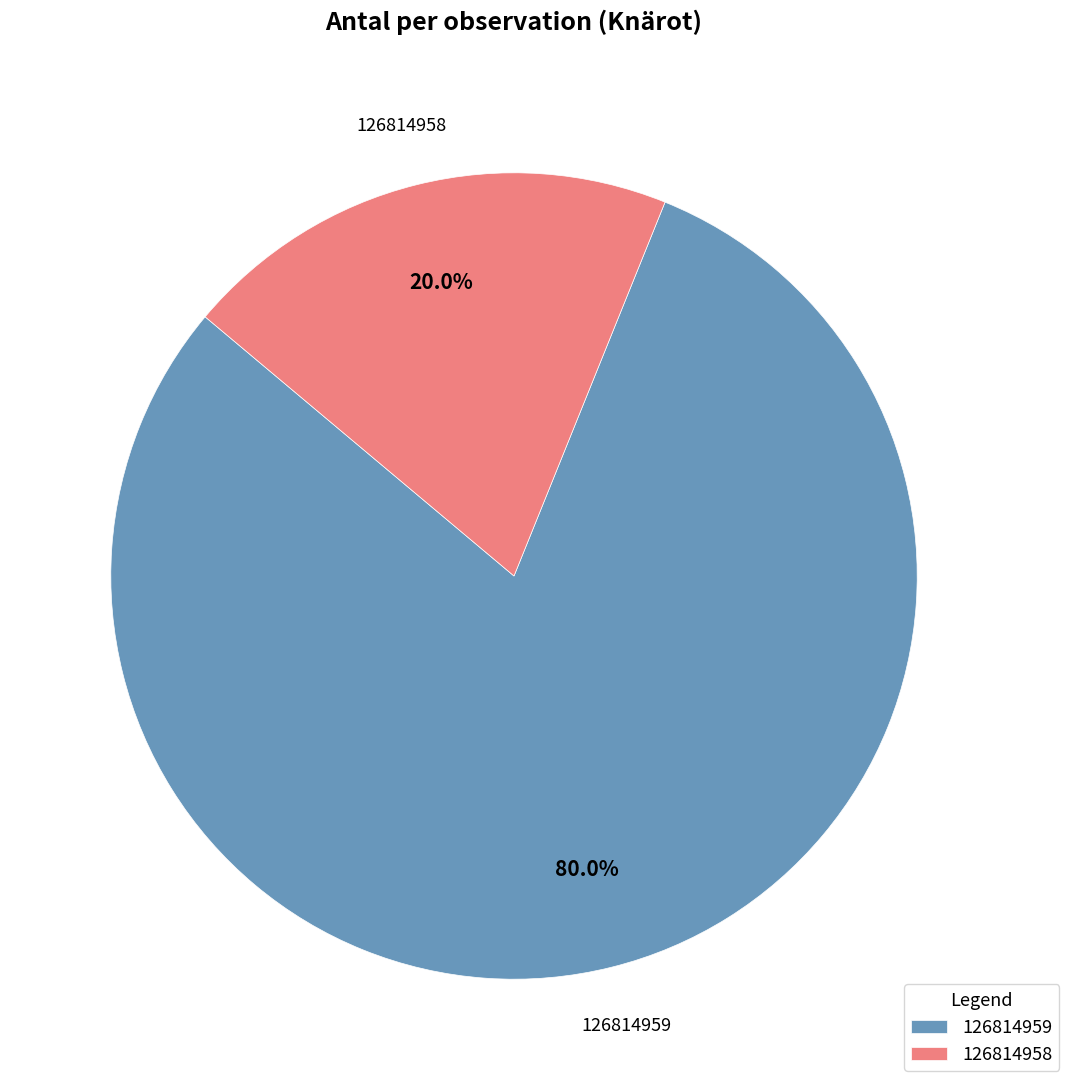

Combined, do 126814959 and 126814958 account for over 50%?

Yes